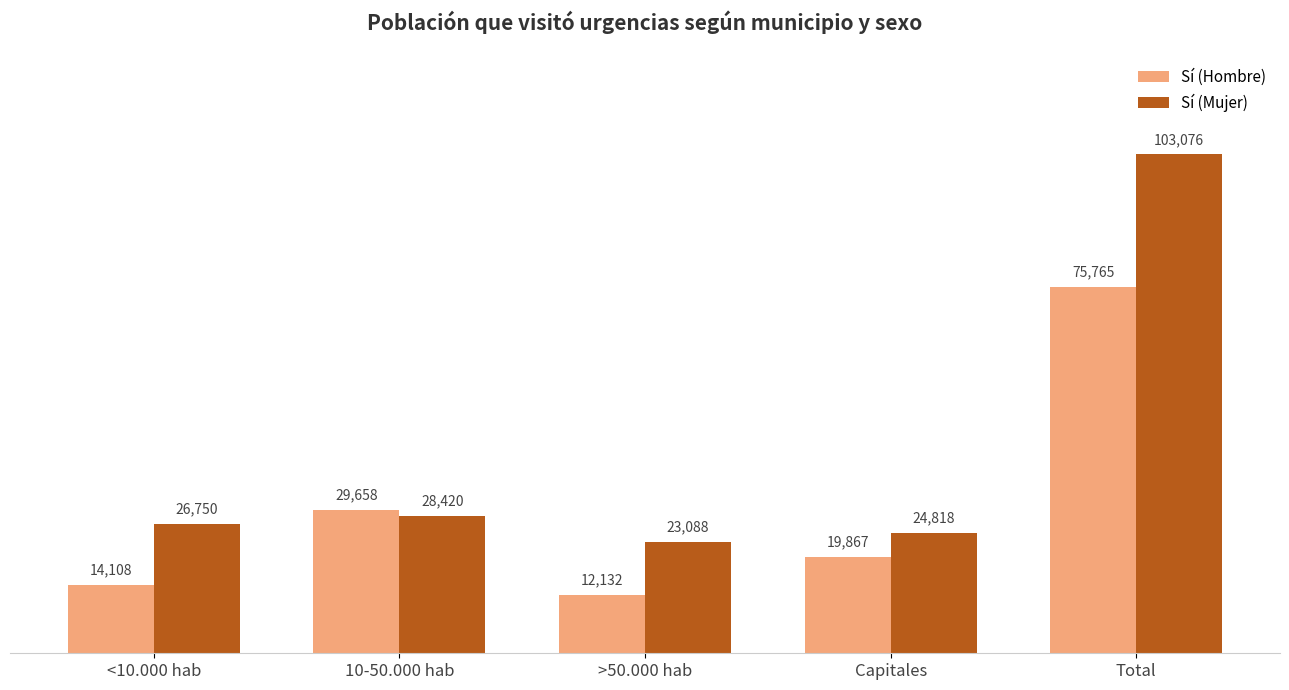

How many bars are there in each group?

2